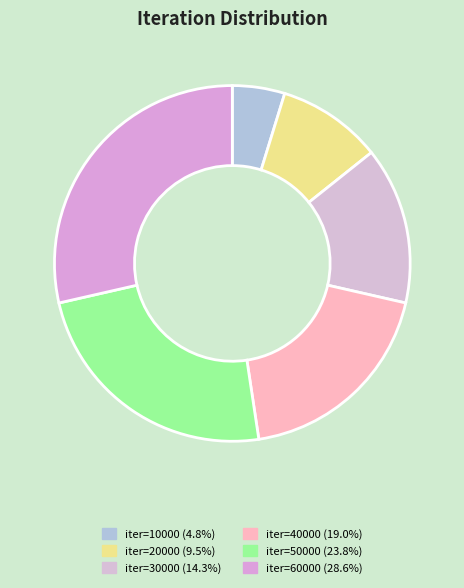

Which slice is the largest?

iter=60000